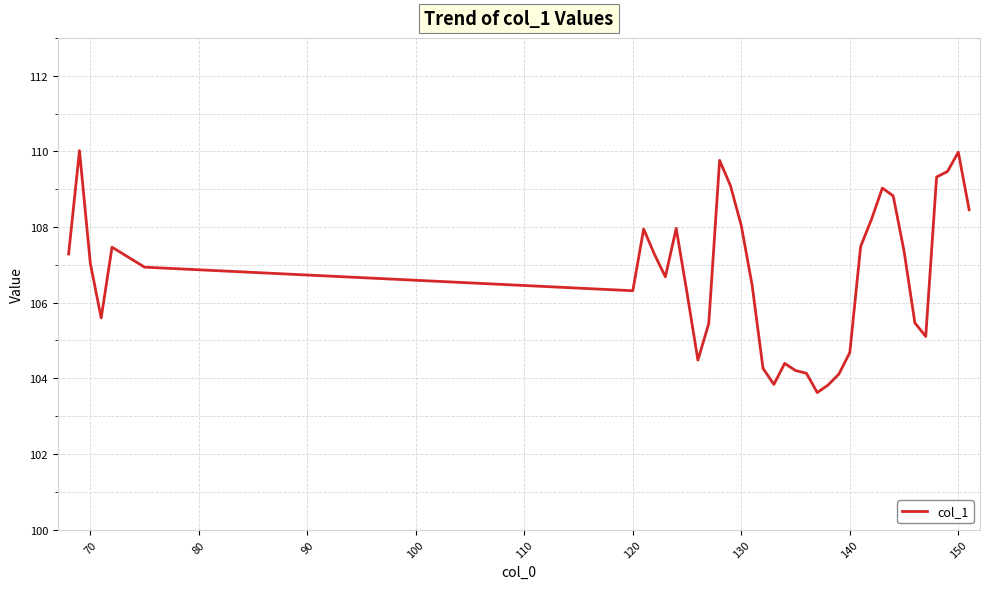

What is the smallest value displayed?

103.6